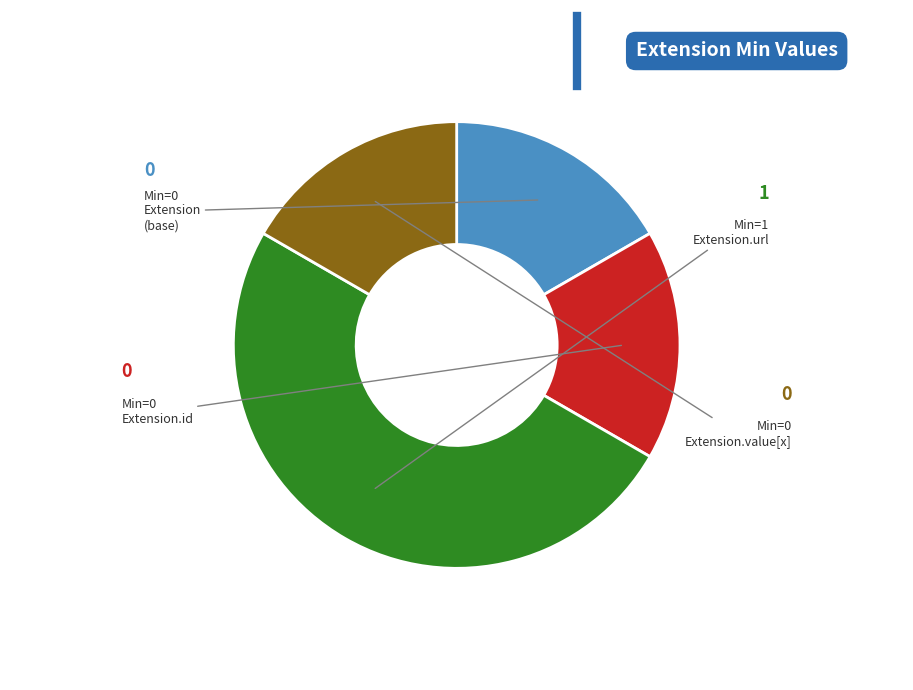

To the nearest percent, what is the difference between the largest and smallest slice percentages?

100%